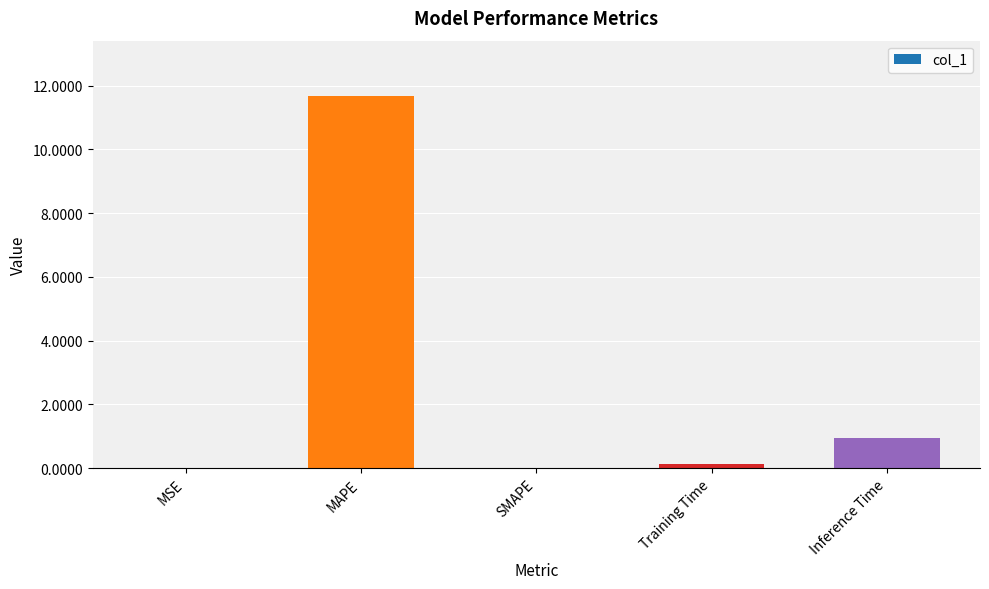

What is the average value?

2.5